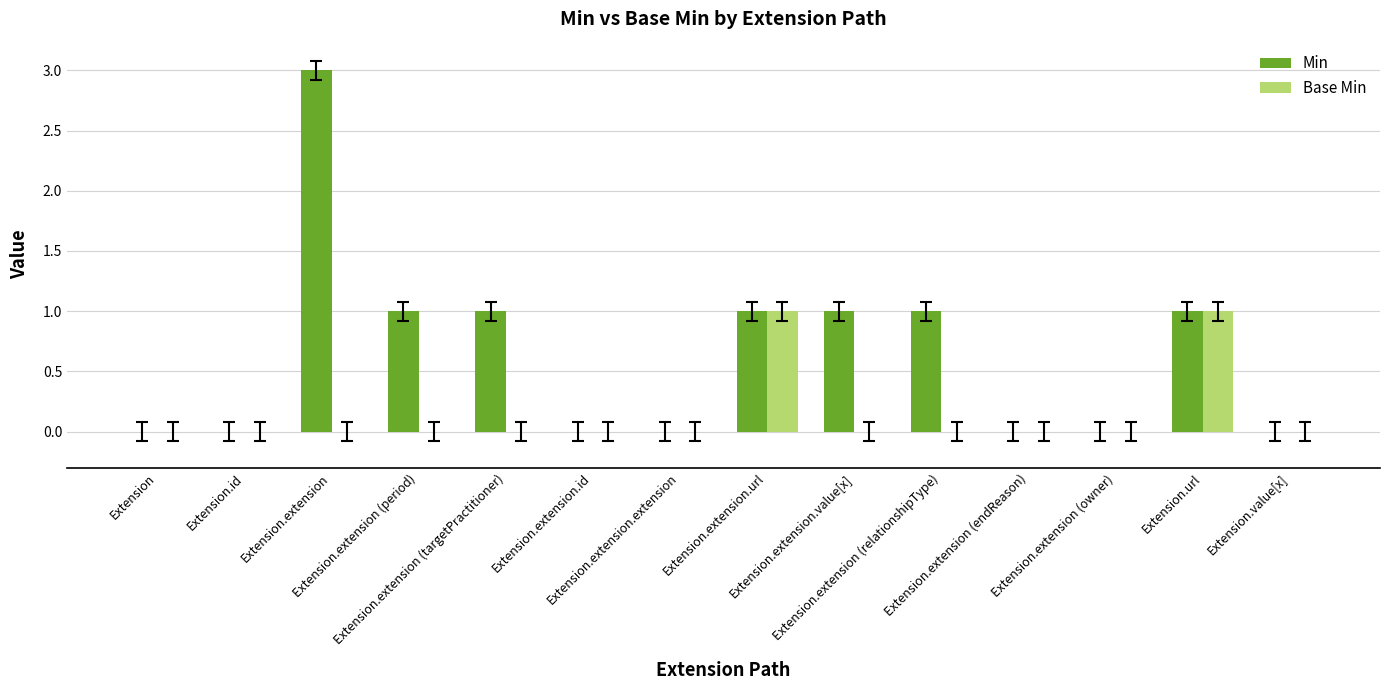

Reading left to right, extract all data points from this chart.

Min: 0	0	3	1	1	0	0	1	1	1	0	0	1	0
Base Min: 0	0	0	0	0	0	0	1	0	0	0	0	1	0